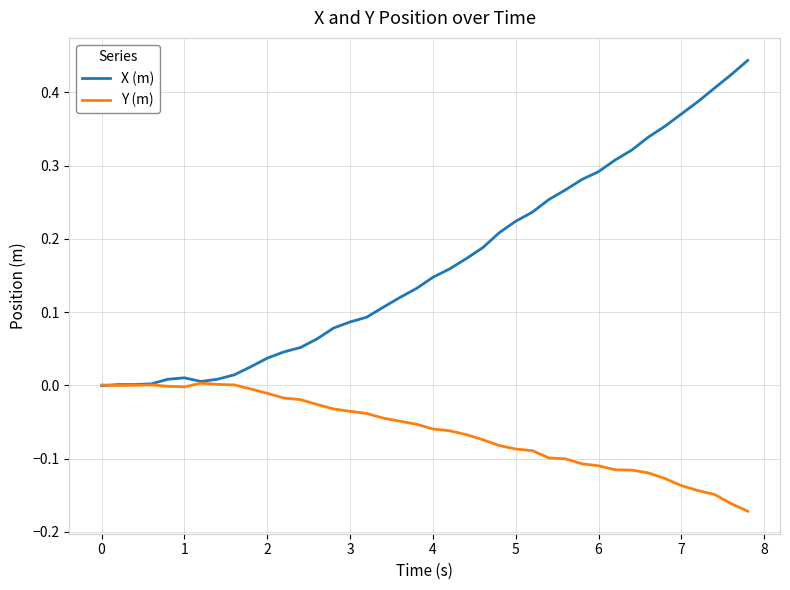

Which series has the widest spread of values?

X (m)